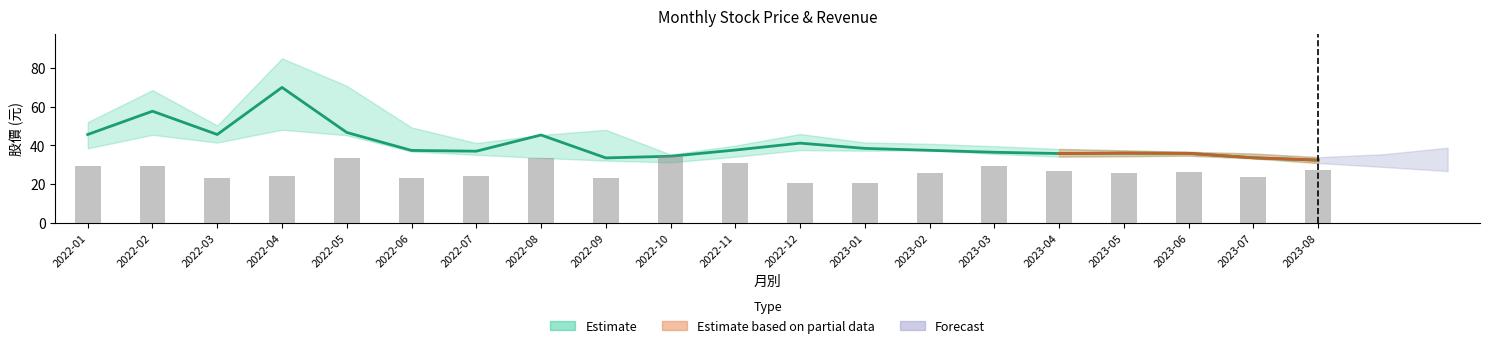

Reading right to left, transcribe all the data shown in this chart.

開盤: 2023-08=33.8	2023-07=35.8	2023-06=36.1	2023-05=35.9	2023-04=36.5	2023-03=37.5	2023-02=39.0	2023-01=41.2	2022-12=38.0	2022-11=34.5	2022-10=33.5	2022-09=46.2	2022-08=37.1	2022-07=38.0	2022-06=47.0	2022-05=68.2	2022-04=48.5	2022-03=48.5	2022-02=57.8	2022-01=42.5
收盤: 2023-08=32.5	2023-07=33.6	2023-06=36.0	2023-05=36.0	2023-04=35.9	2023-03=36.5	2023-02=37.5	2023-01=38.5	2022-12=41.2	2022-11=37.6	2022-10=34.5	2022-09=33.6	2022-08=45.4	2022-07=37.0	2022-06=37.5	2022-05=46.7	2022-04=69.9	2022-03=45.6	2022-02=57.6	2022-01=45.6
最高: 2023-08=34.0	2023-07=35.9	2023-06=36.8	2023-05=37.5	2023-04=38.2	2023-03=39.6	2023-02=40.9	2023-01=41.5	2022-12=45.9	2022-11=40.0	2022-10=35.4	2022-09=48.0	2022-08=45.4	2022-07=41.2	2022-06=49.3	2022-05=70.7	2022-04=84.9	2022-03=50.3	2022-02=68.5	2022-01=52.0
最低: 2023-08=30.9	2023-07=33.4	2023-06=34.8	2023-05=34.5	2023-04=34.2	2023-03=35.6	2023-02=37.5	2023-01=37.3	2022-12=37.6	2022-11=34.2	2022-10=31.3	2022-09=32.2	2022-08=33.6	2022-07=35.2	2022-06=36.9	2022-05=45.2	2022-04=48.1	2022-03=41.5	2022-02=45.5	2022-01=38.5